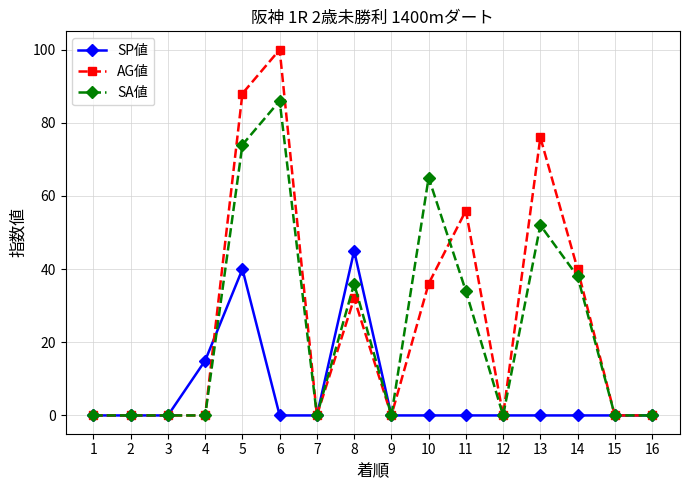

True or false: SA値 and SP値 cross at least once.

True